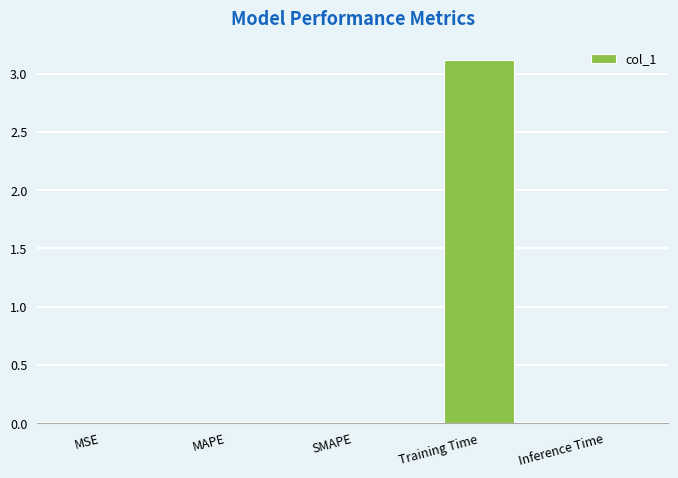

What is the sum of all values?

3.2